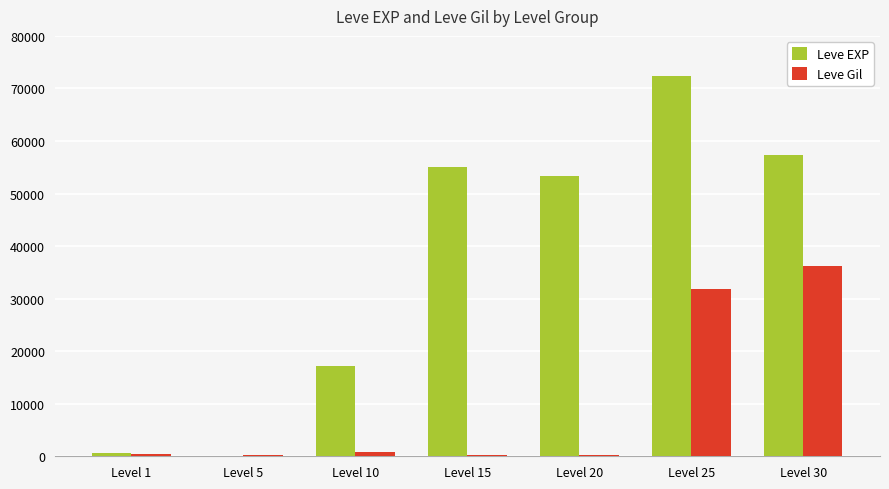

Is the value of Leve EXP at Level 30 greater than the value of Leve Gil at Level 1?

Yes